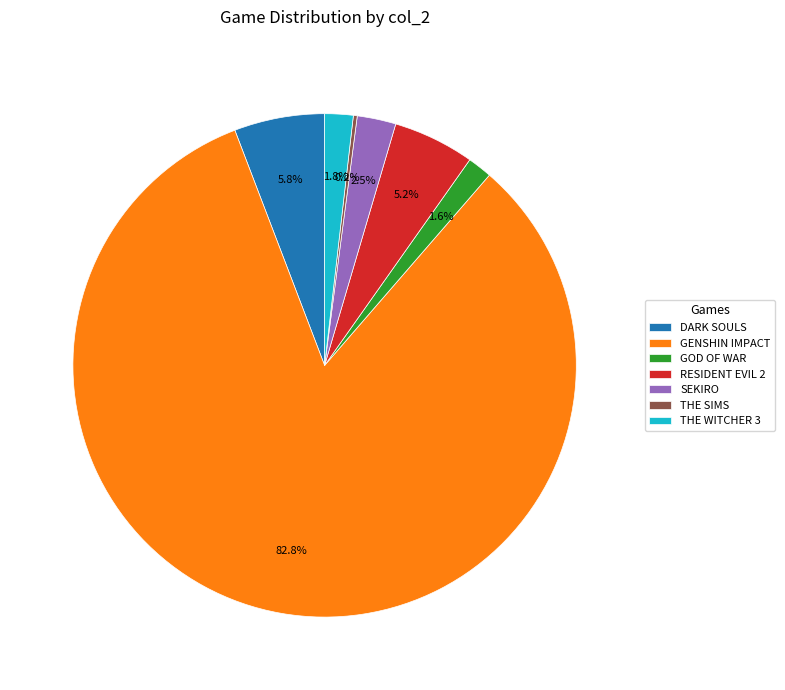

Is the sum of GENSHIN IMPACT and GOD OF WAR greater than half?

Yes